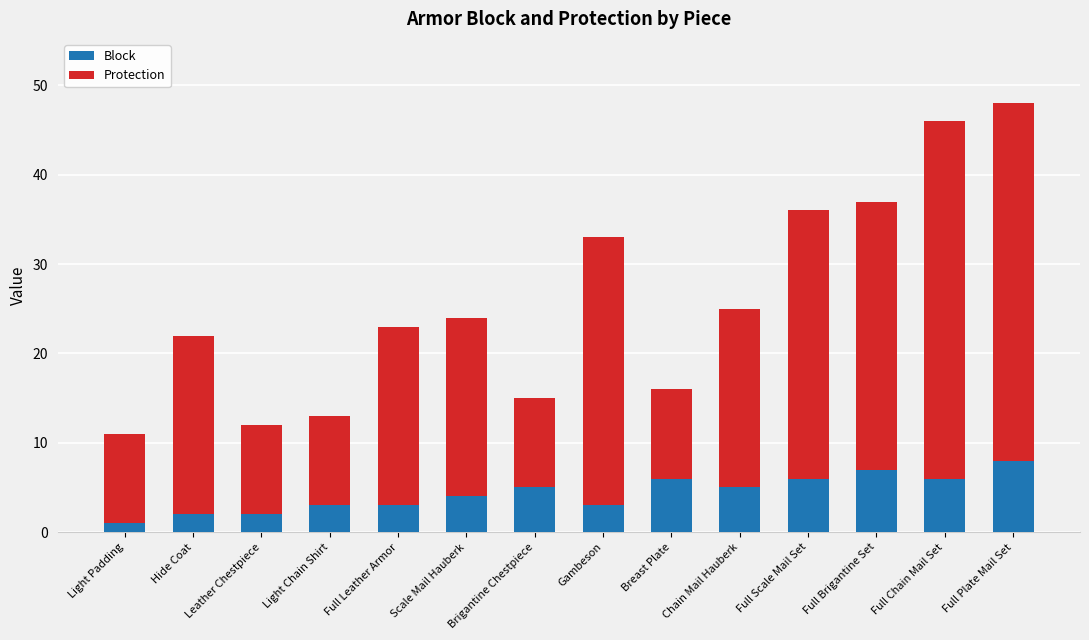

The Block series shows 6 at Full Scale Mail Set. True or false?

True